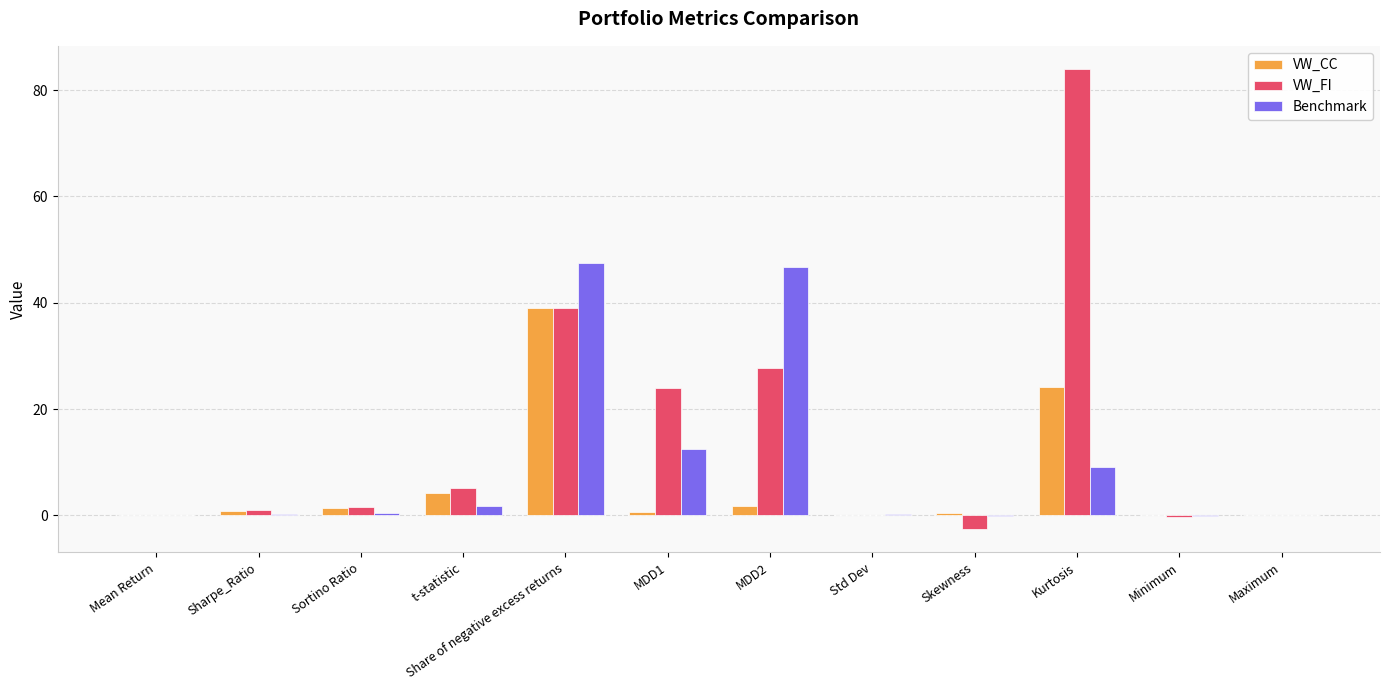

Which label corresponds to the largest value in the chart?

Kurtosis